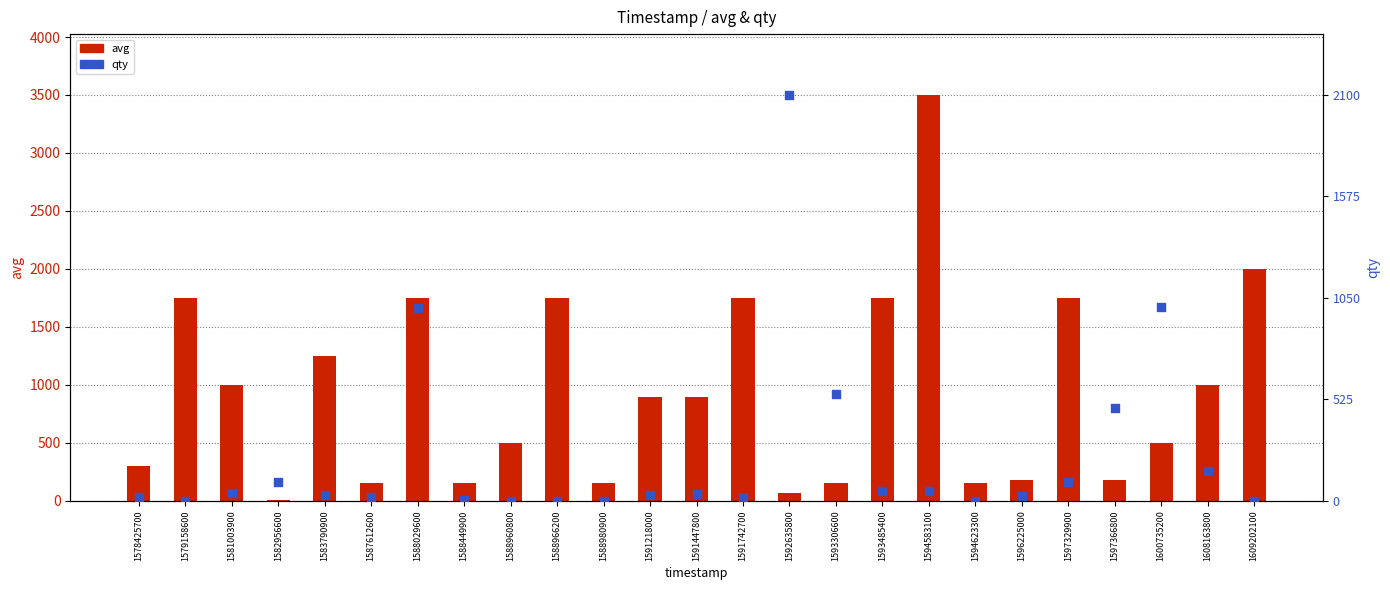

What is the total value across all series at 1588029600?

3416.7